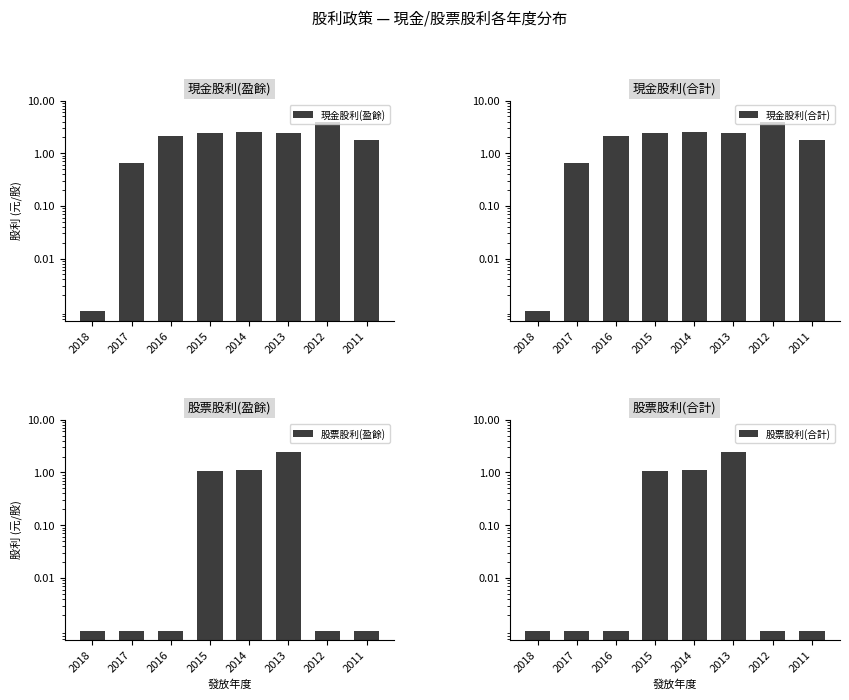

What is the total value across all series at 2012?

8.0